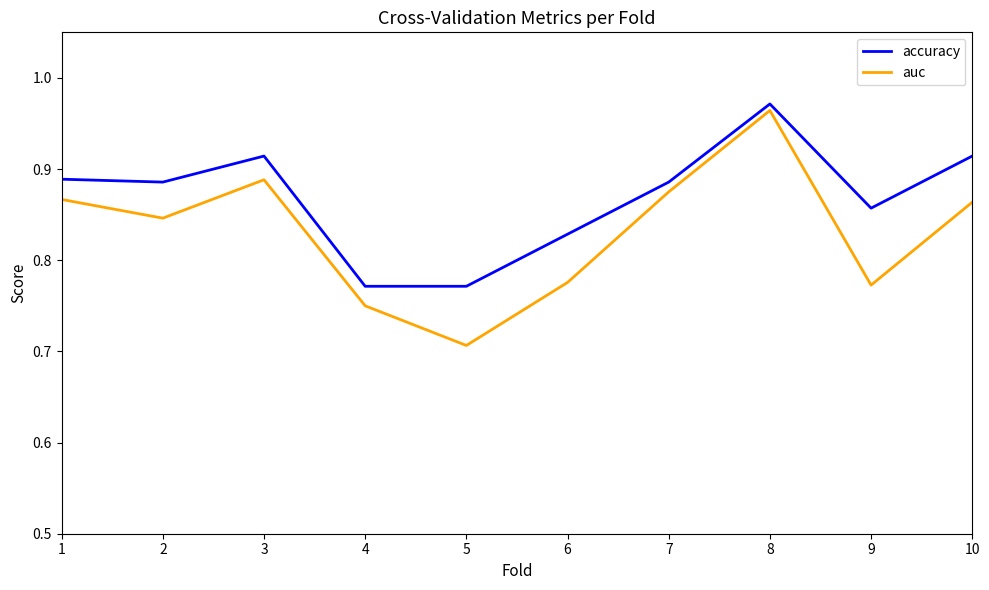

The accuracy series shows 1.4 at 3. True or false?

False